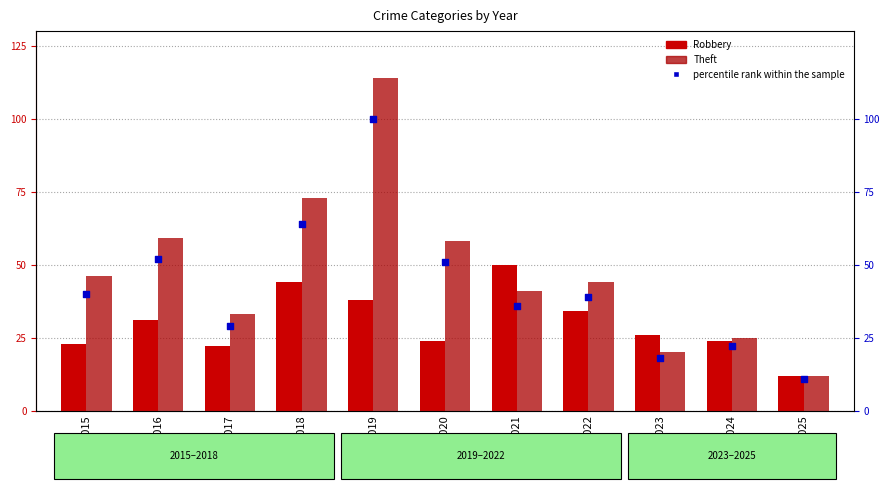

Which series has the largest Y range (max minus min)?

Theft